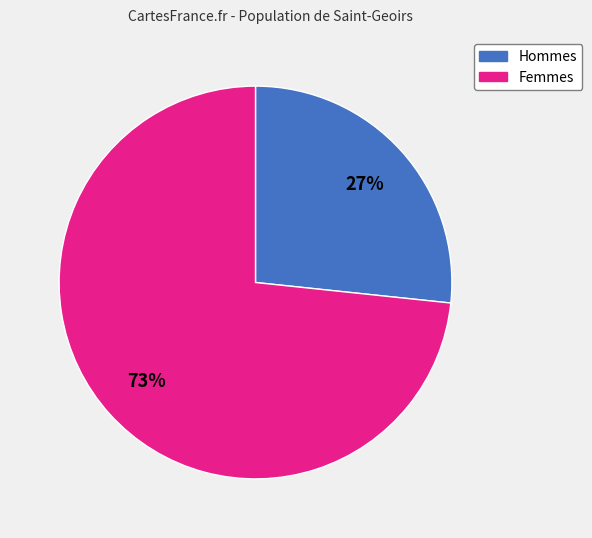

Is there a majority slice in this chart?

Yes